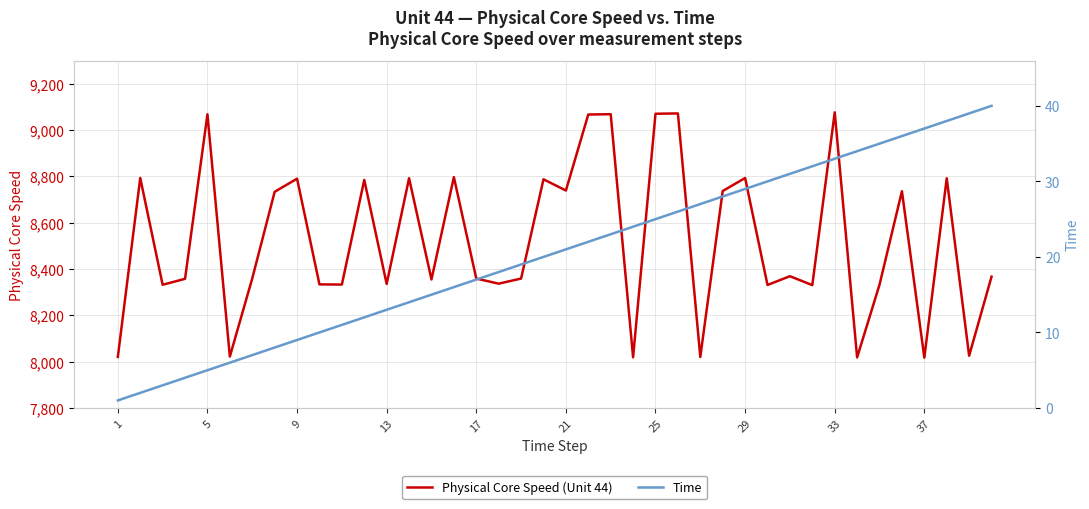

What is the lowest value of the Physical Core Speed (Unit 44) series?

8017.3